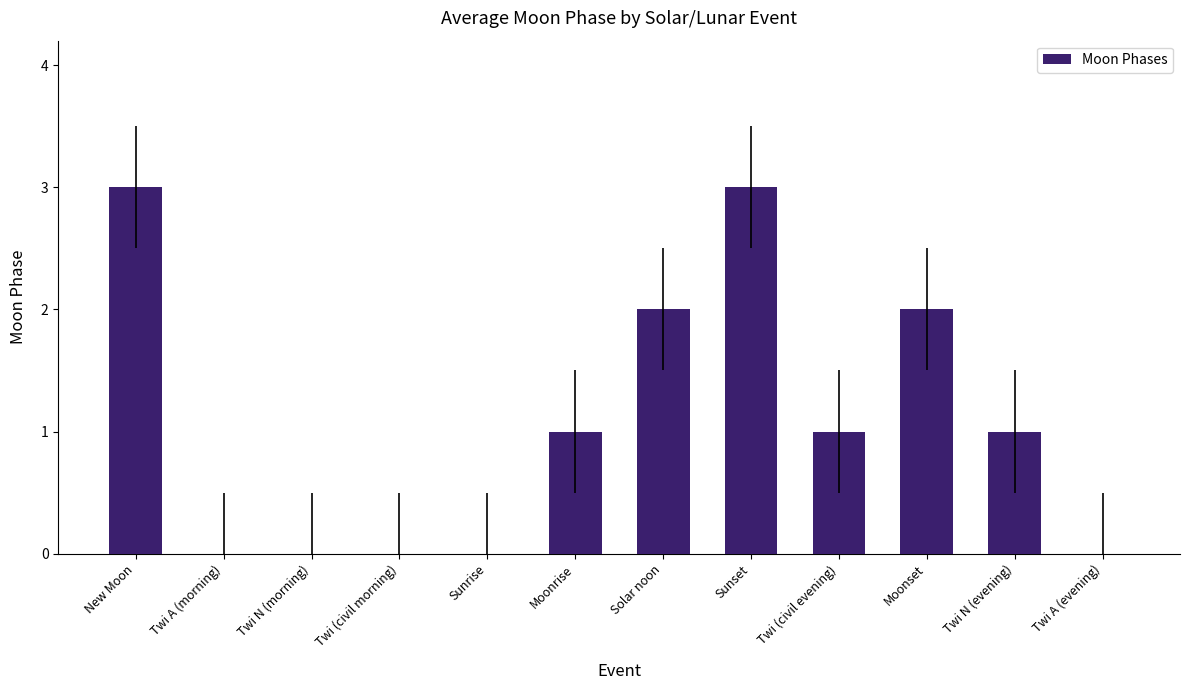

What is the maximum value shown in the chart?

3